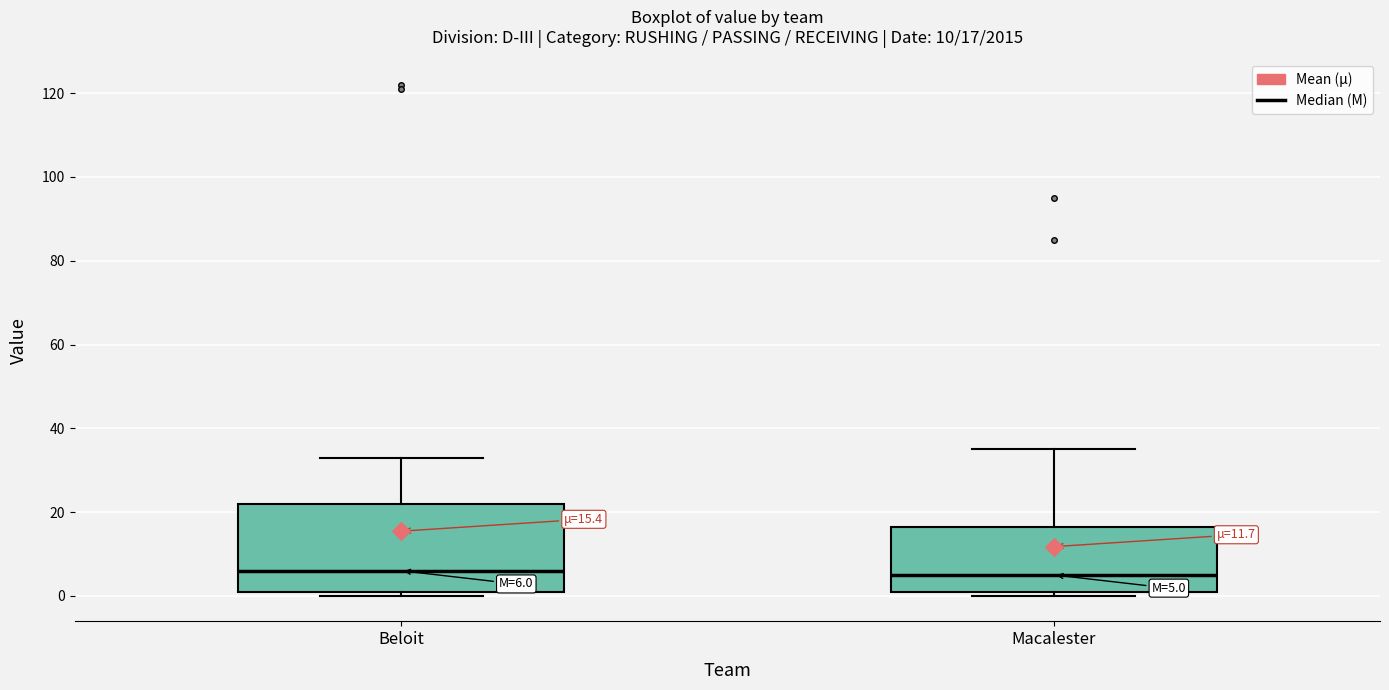

Comparing the boxes themselves (not the whiskers), which one is the tallest?

Beloit